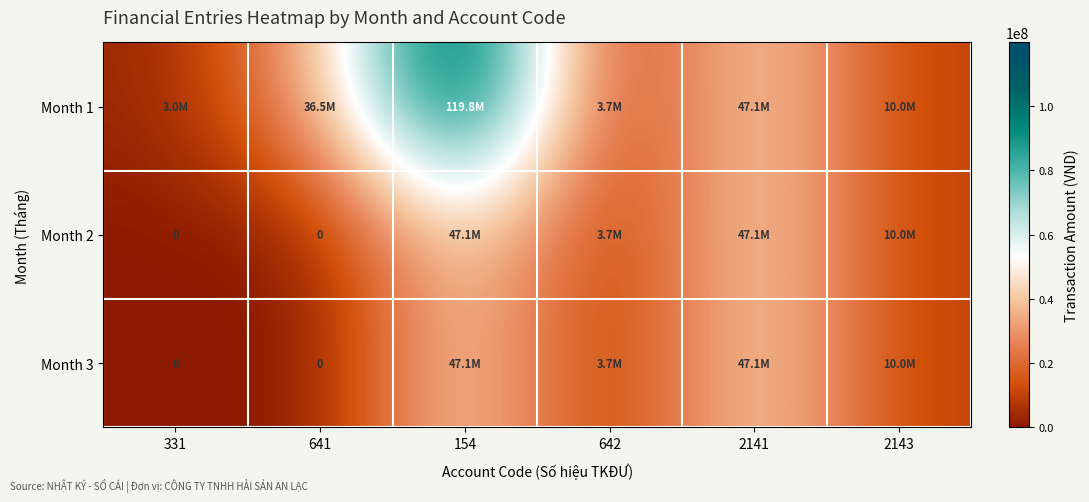

Which series has the largest range (max minus min)?

Month 1